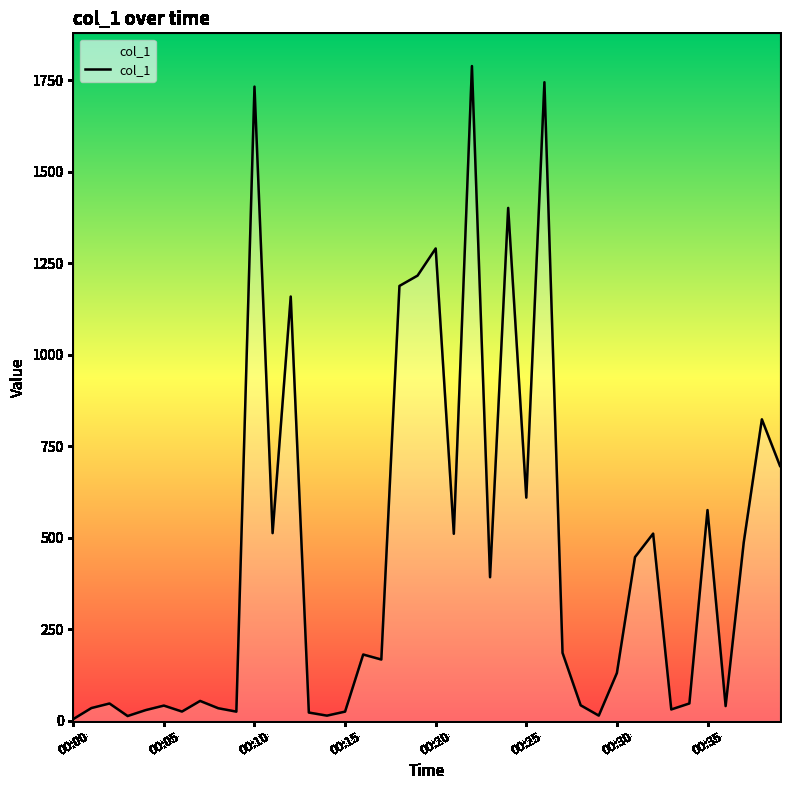

What is the greatest value displayed?

1788.9